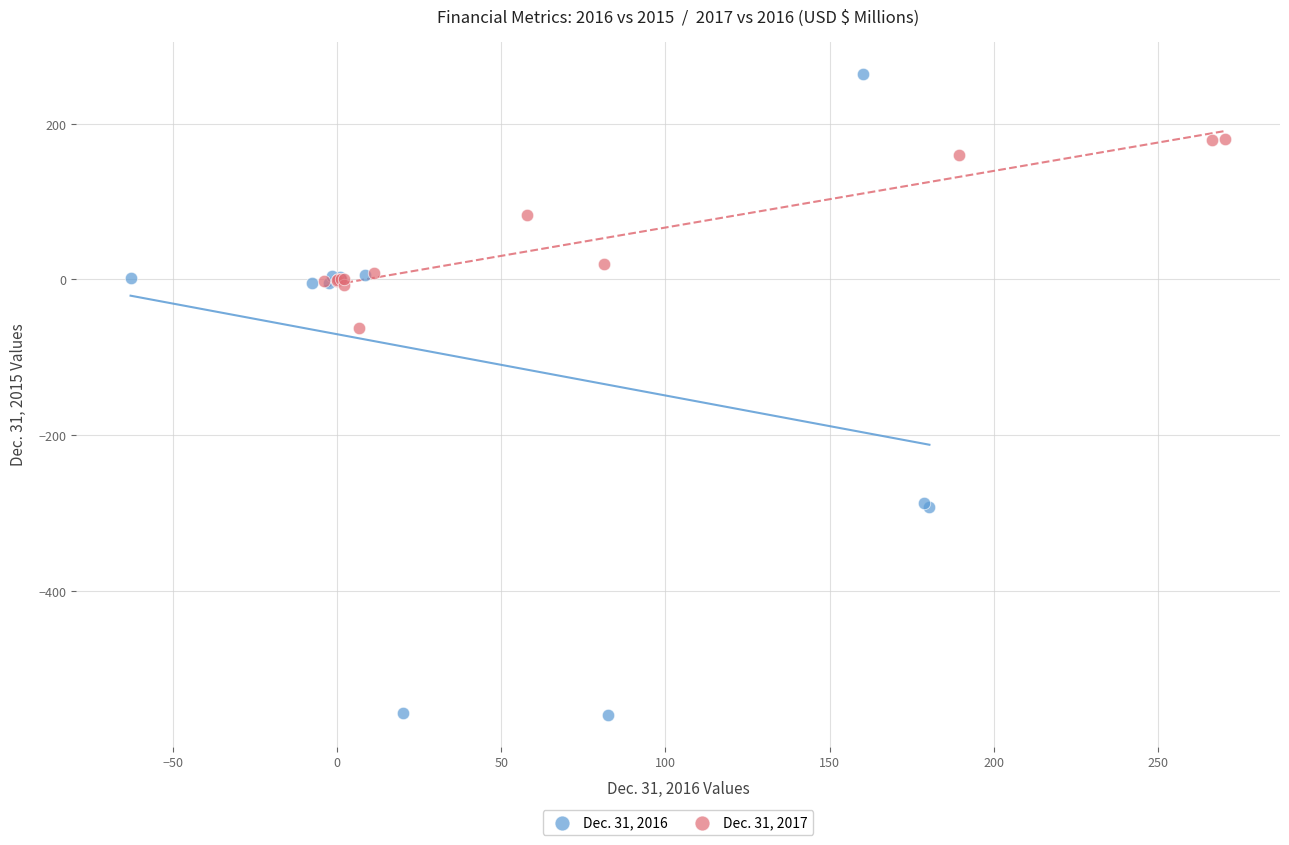

Which series has the widest spread of Y values?

Dec. 31, 2016